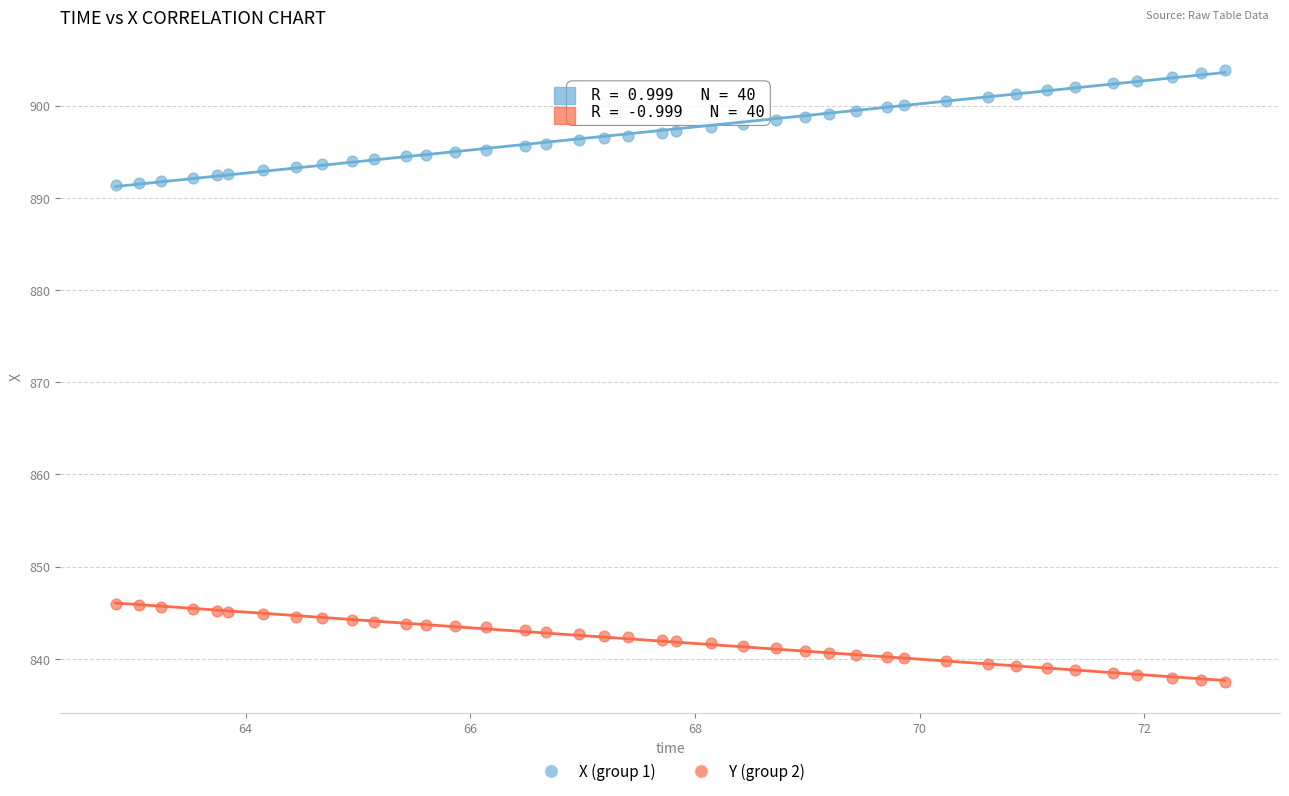

What are all the series names shown in the legend?

X (group 1), Y (group 2)